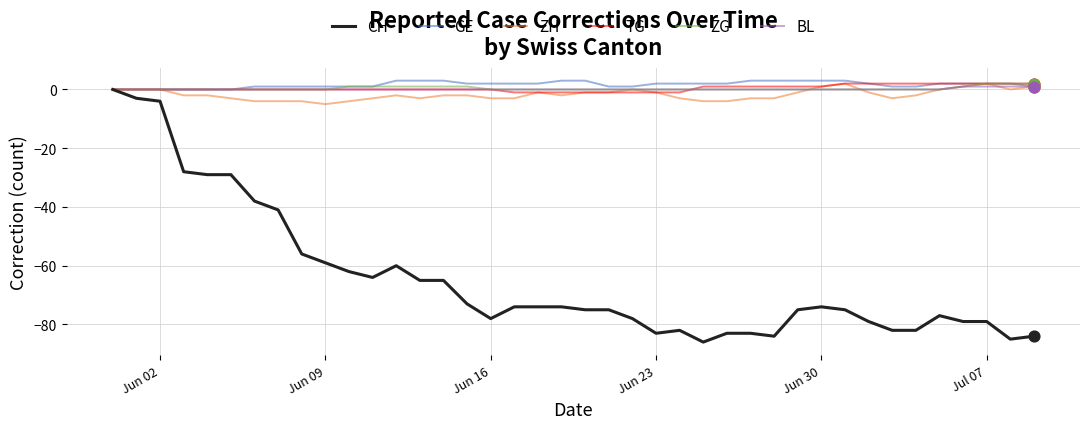

Which series has the largest total across all categories?

GE